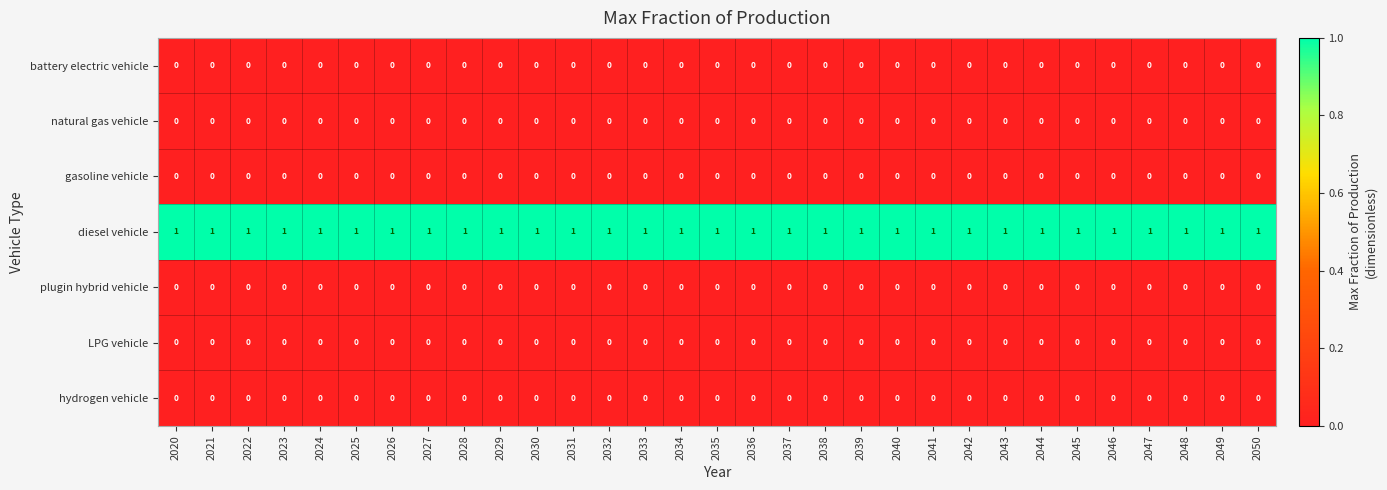

The gasoline vehicle series shows 0 at 2045. True or false?

True